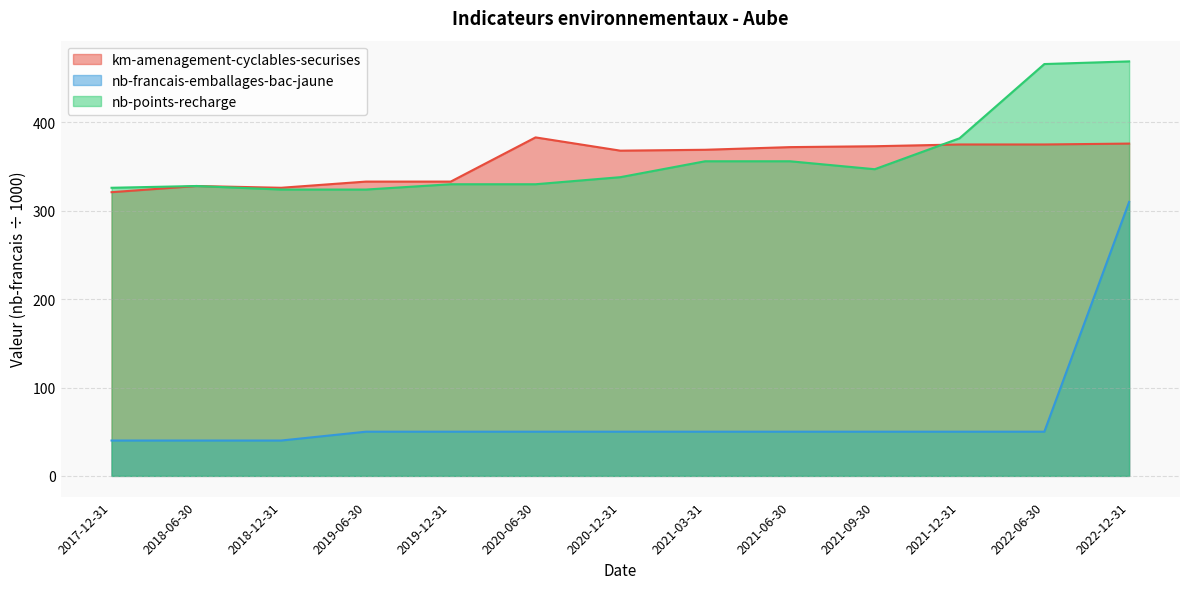

Reading left to right, what are all the values shown in this chart?

km-amenagement-cyclables-securises: 2017-12-31=321	2018-06-30=328	2018-12-31=326	2019-06-30=333	2019-12-31=333	2020-06-30=383	2020-12-31=368	2021-03-31=369	2021-06-30=372	2021-09-30=373	2021-12-31=375	2022-06-30=375	2022-12-31=376
nb-francais-emballages-bac-jaune: 2017-12-31=40	2018-06-30=40	2018-12-31=40	2019-06-30=50	2019-12-31=50	2020-06-30=50	2020-12-31=50	2021-03-31=50	2021-06-30=50	2021-09-30=50	2021-12-31=50	2022-06-30=50	2022-12-31=310
nb-points-recharge: 2017-12-31=326	2018-06-30=328	2018-12-31=324	2019-06-30=324	2019-12-31=330	2020-06-30=330	2020-12-31=338	2021-03-31=356	2021-06-30=356	2021-09-30=347	2021-12-31=382	2022-06-30=466	2022-12-31=469